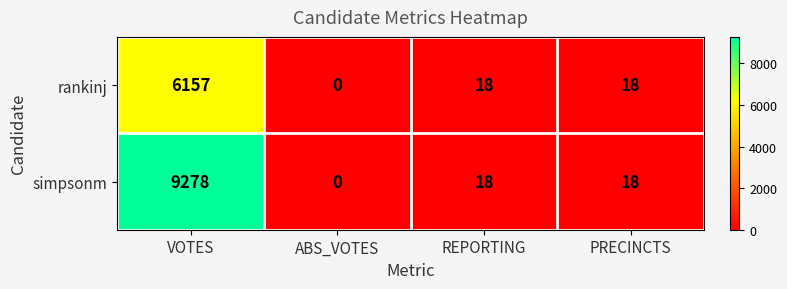

What is the difference between the second highest and minimum values in the simpsonm series?

18